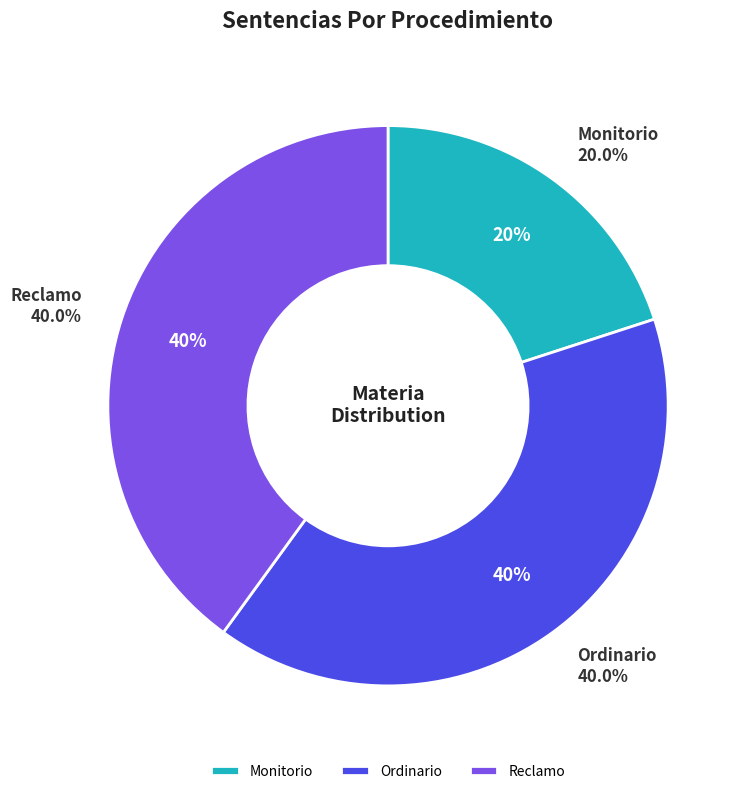

Between Monitorio and Ordinario, which is larger?

Ordinario